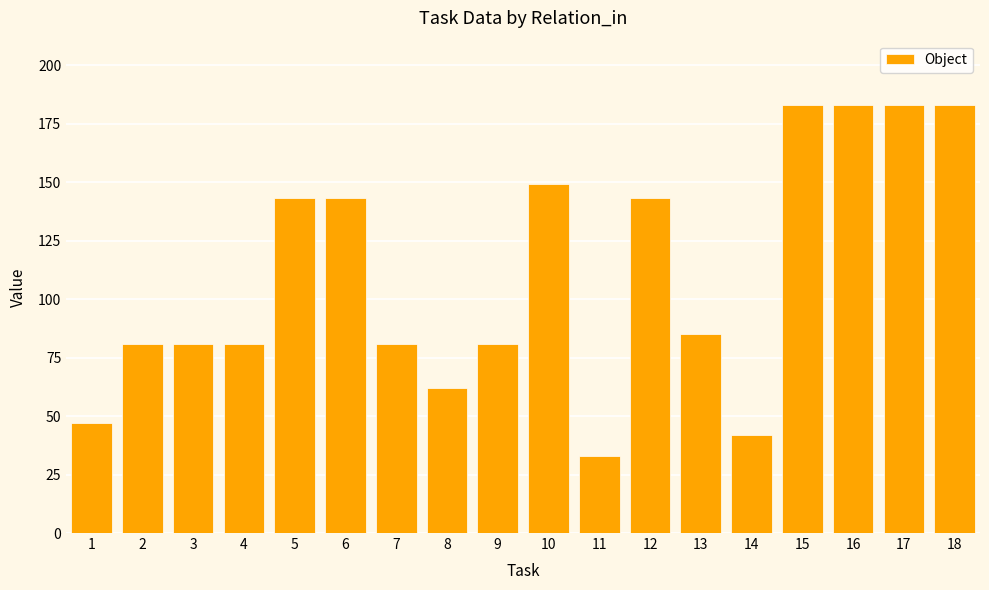

What is the smallest value displayed?

33